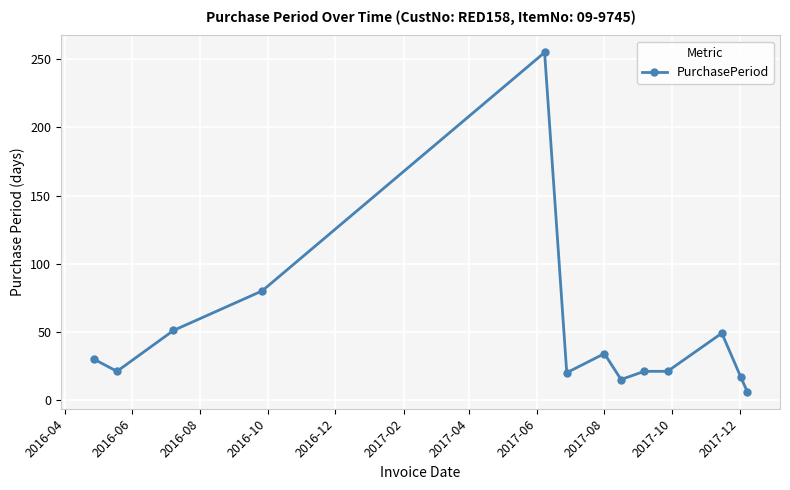

What is the value of the 2nd point from the left?

21